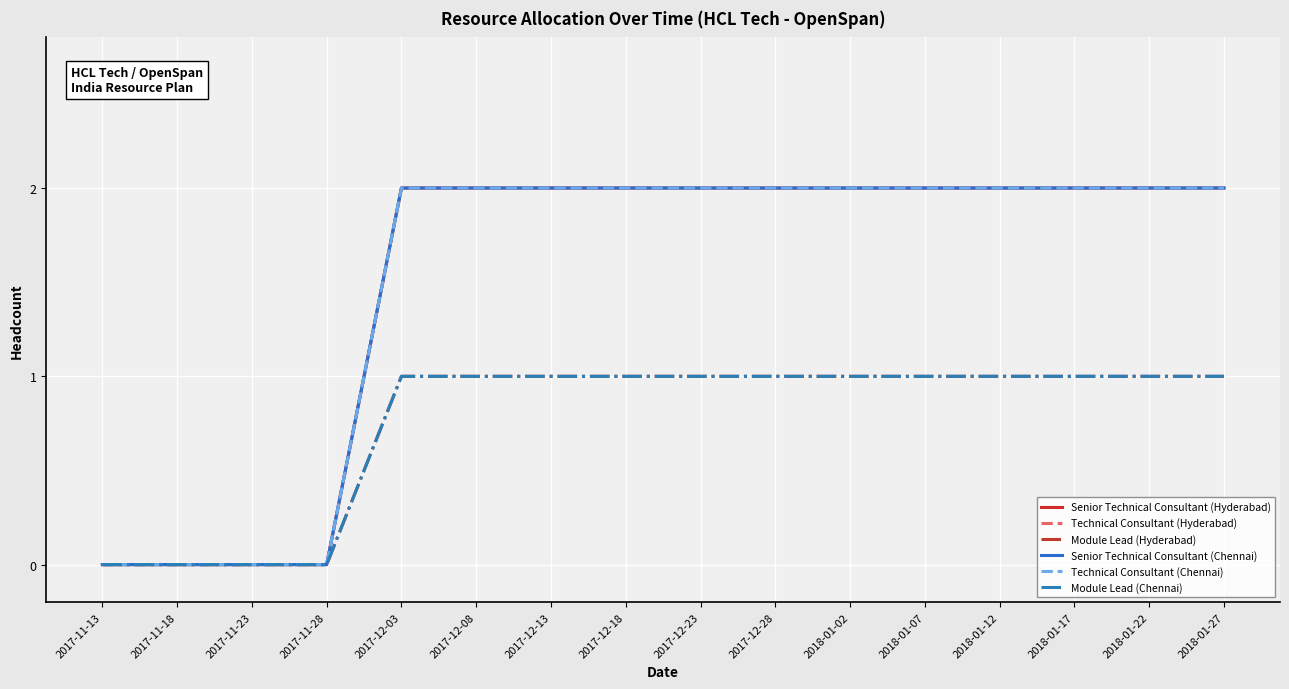

Is this an area chart (filled region under the line)?

No